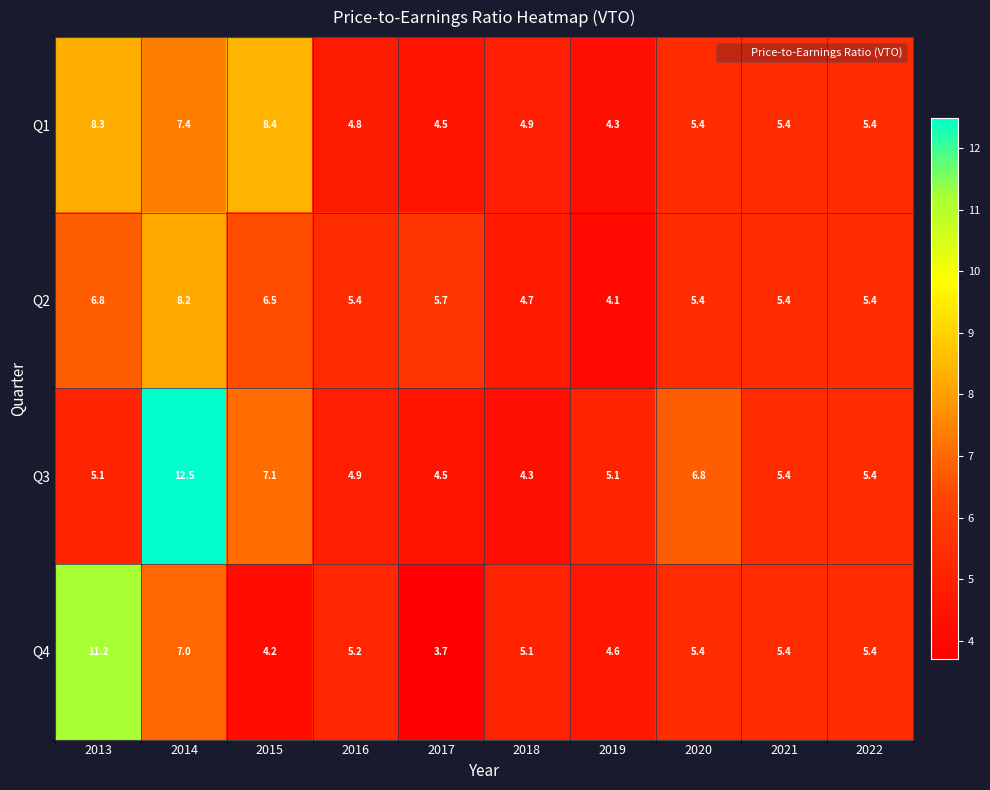

What is the difference between the maximum and second lowest values in the Q4 series?

7.0